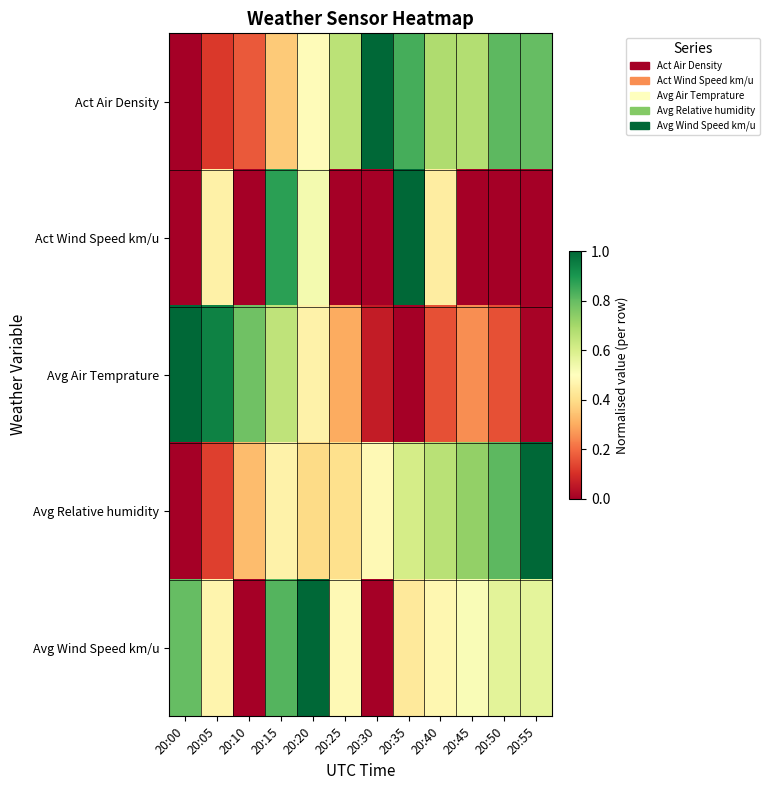

Reading left to right, what are all the values shown in this chart?

Act Air Density: 20:00=0.0	20:05=0.1	20:10=0.2	20:15=0.4	20:20=0.5	20:25=0.7	20:30=1.0	20:35=0.8	20:40=0.7	20:45=0.7	20:50=0.8	20:55=0.8
Act Wind Speed km/u: 20:00=0.0	20:05=0.5	20:10=0.0	20:15=0.9	20:20=0.5	20:25=0.0	20:30=0.0	20:35=1.0	20:40=0.4	20:45=0.0	20:50=0.0	20:55=0.0
Avg Air Temprature: 20:00=1.0	20:05=0.9	20:10=0.8	20:15=0.6	20:20=0.5	20:25=0.3	20:30=0.1	20:35=0.0	20:40=0.2	20:45=0.3	20:50=0.2	20:55=0.0
Avg Relative humidity: 20:00=0.0	20:05=0.1	20:10=0.3	20:15=0.5	20:20=0.4	20:25=0.4	20:30=0.5	20:35=0.6	20:40=0.7	20:45=0.7	20:50=0.8	20:55=1.0
Avg Wind Speed km/u: 20:00=0.8	20:05=0.5	20:10=0.0	20:15=0.8	20:20=1.0	20:25=0.5	20:30=0.0	20:35=0.4	20:40=0.5	20:45=0.5	20:50=0.6	20:55=0.6